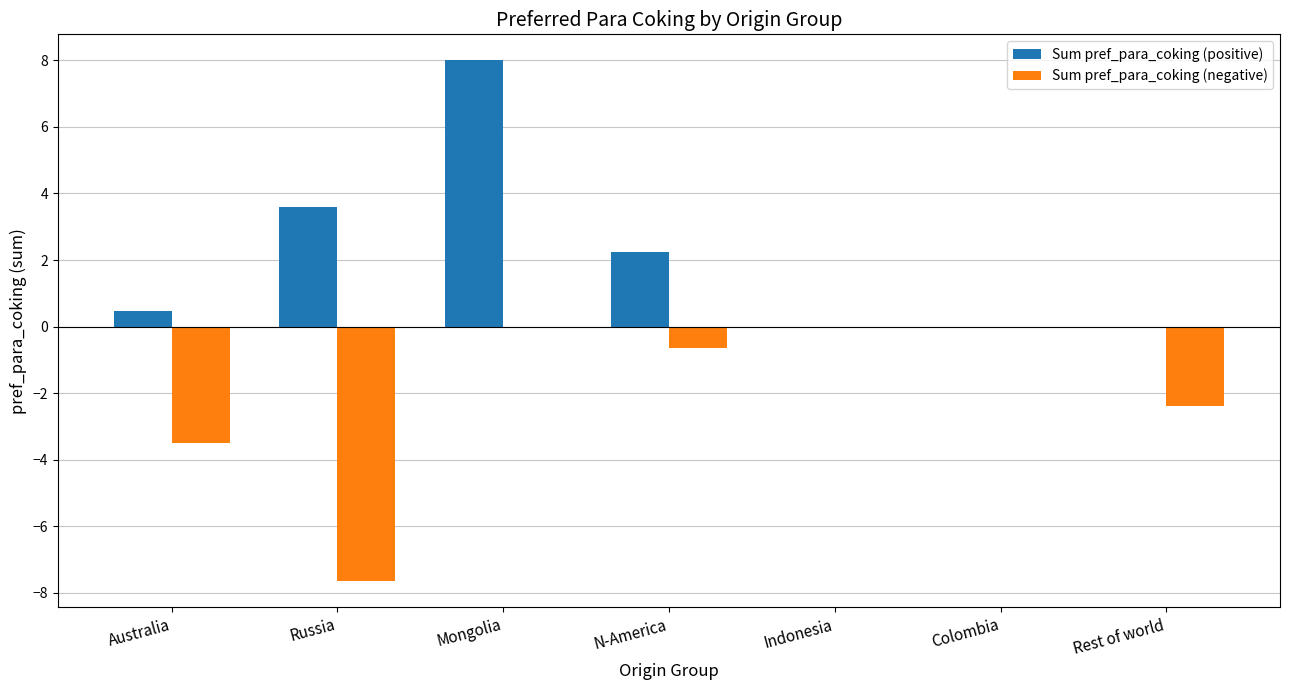

What are all the series names shown in the legend?

Sum pref_para_coking (positive), Sum pref_para_coking (negative)